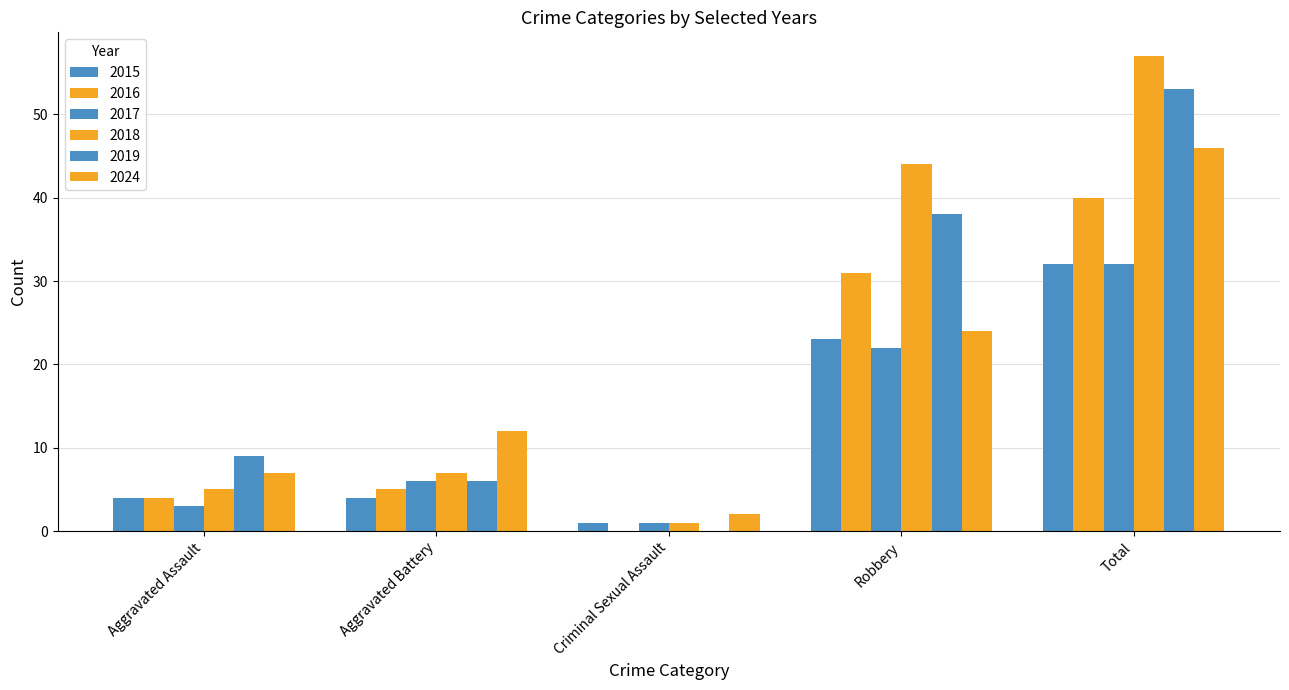

What is the label of the 4th bar from the left?

Robbery